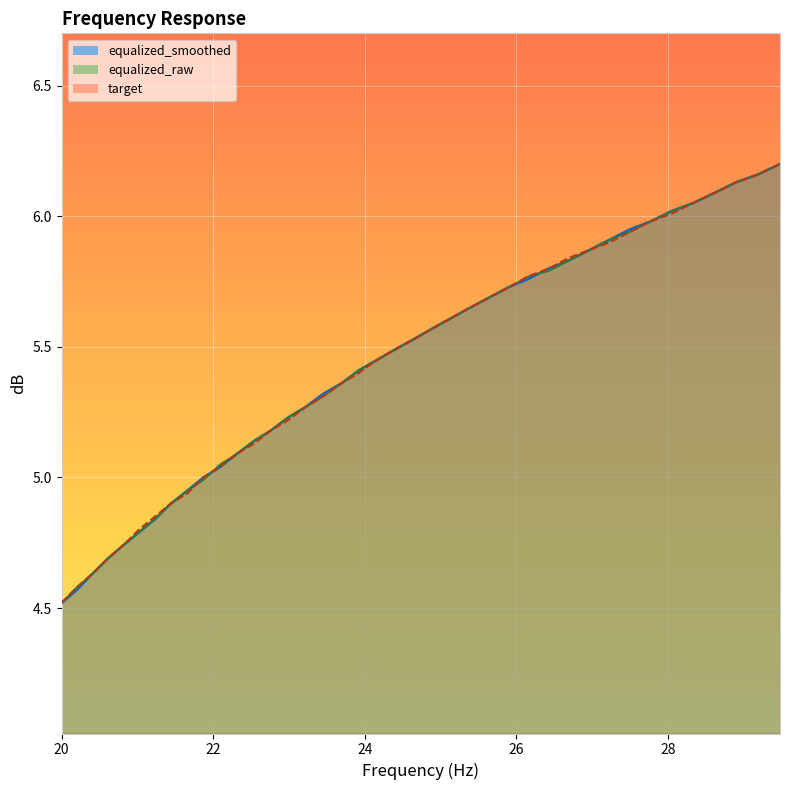

Does the chart display data point markers on the line(s)?

No